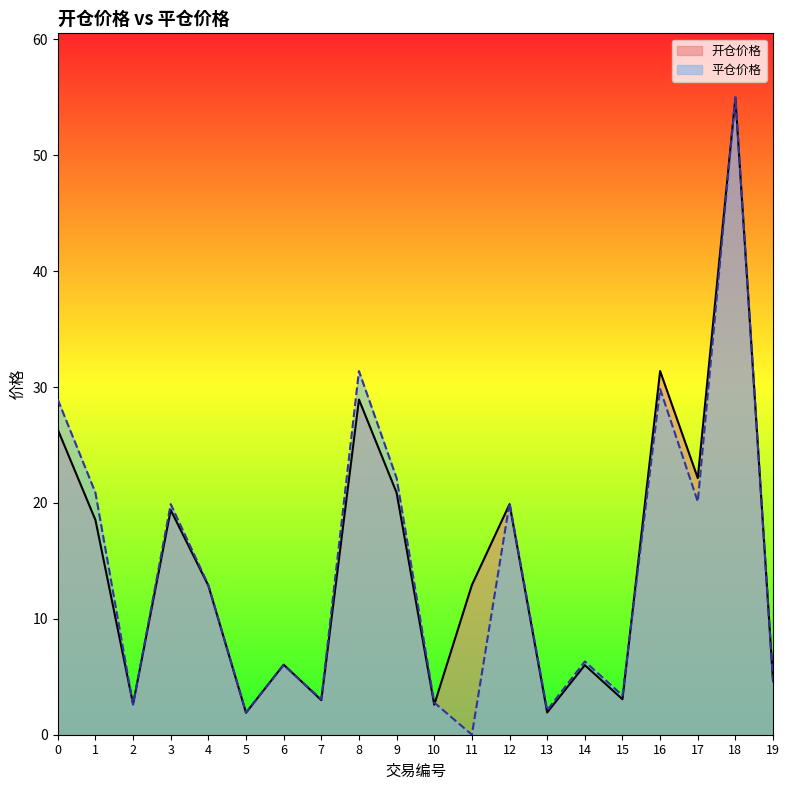

Reading left to right, list all the values displayed in this chart.

开仓价格: 0=26.3	1=18.5	2=2.6	3=19.4	4=12.9	5=1.9	6=6.0	7=3.0	8=28.9	9=20.9	10=2.6	11=12.9	12=19.9	13=1.9	14=6.0	15=3.1	16=31.4	17=22.1	18=55.0	19=4.6
平仓价格: 0=28.9	1=20.9	2=2.6	3=19.9	4=12.9	5=1.9	6=6.0	7=3.1	8=31.4	9=22.1	10=2.8	11=0.0	12=20.0	13=2.1	14=6.3	15=3.4	16=29.8	17=20.1	18=55.0	19=4.6